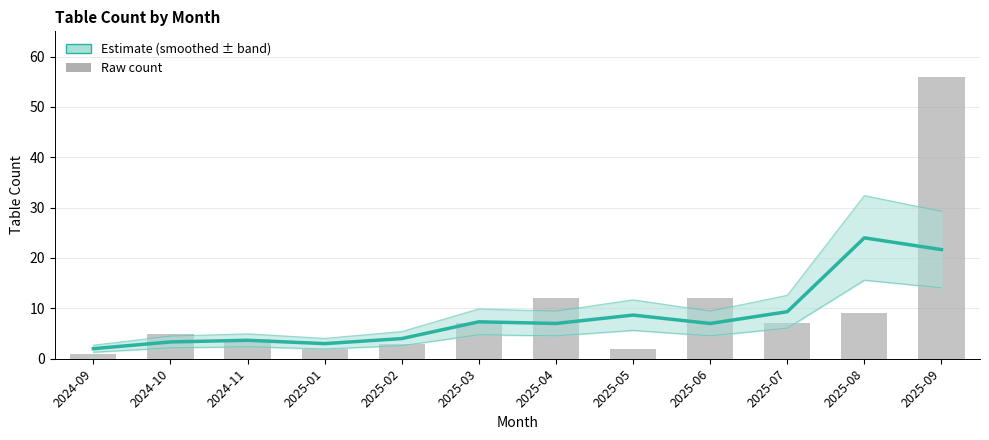

Which label corresponds to the smallest value in the chart?

2024-09